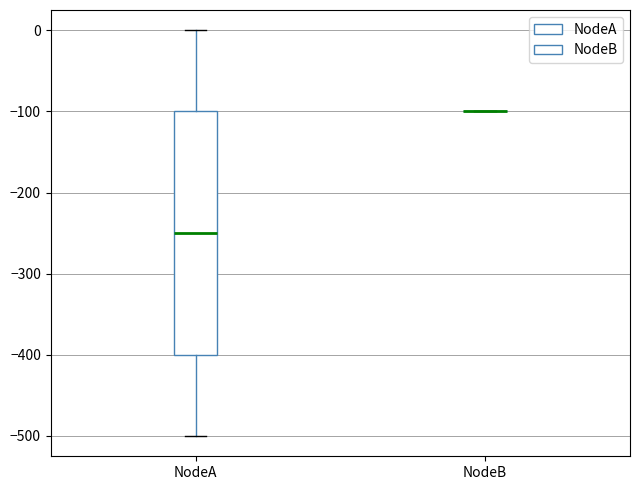

Comparing the boxes themselves (not the whiskers), which one is the tallest?

NodeA